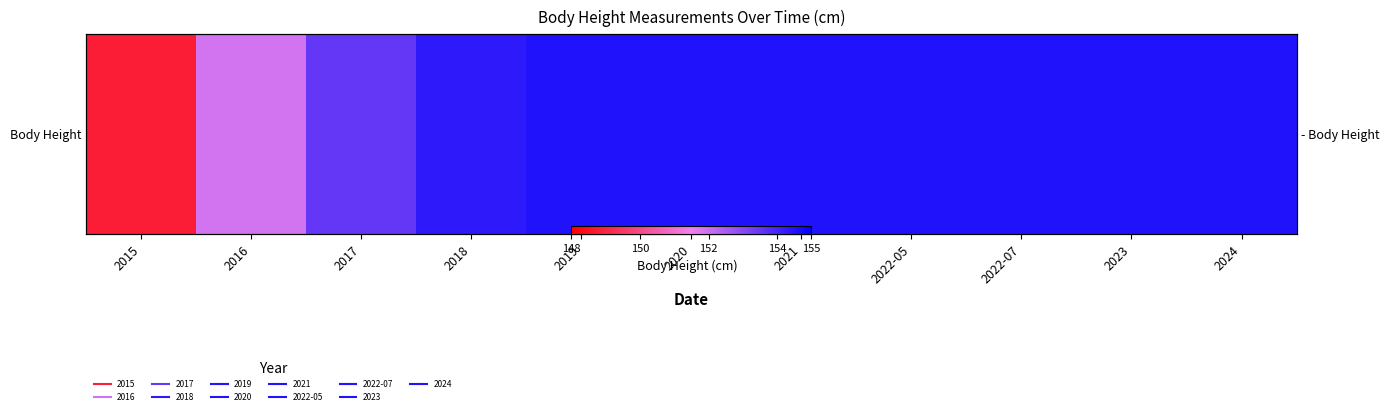

Reading left to right, list all the values displayed in this chart.

148.8	151.9	153.5	154.3	154.5	154.5	154.5	154.5	154.5	154.5	154.5